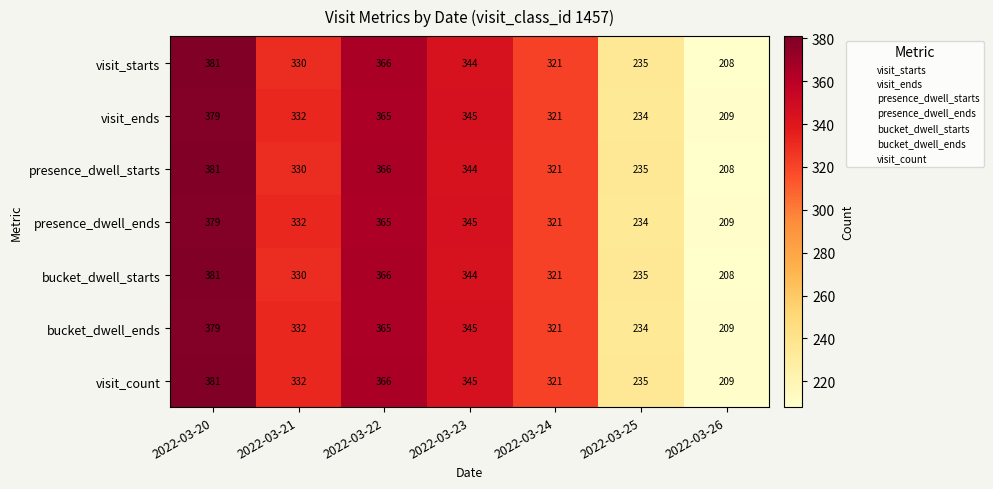

What is the sum of all visit_count values?

2189